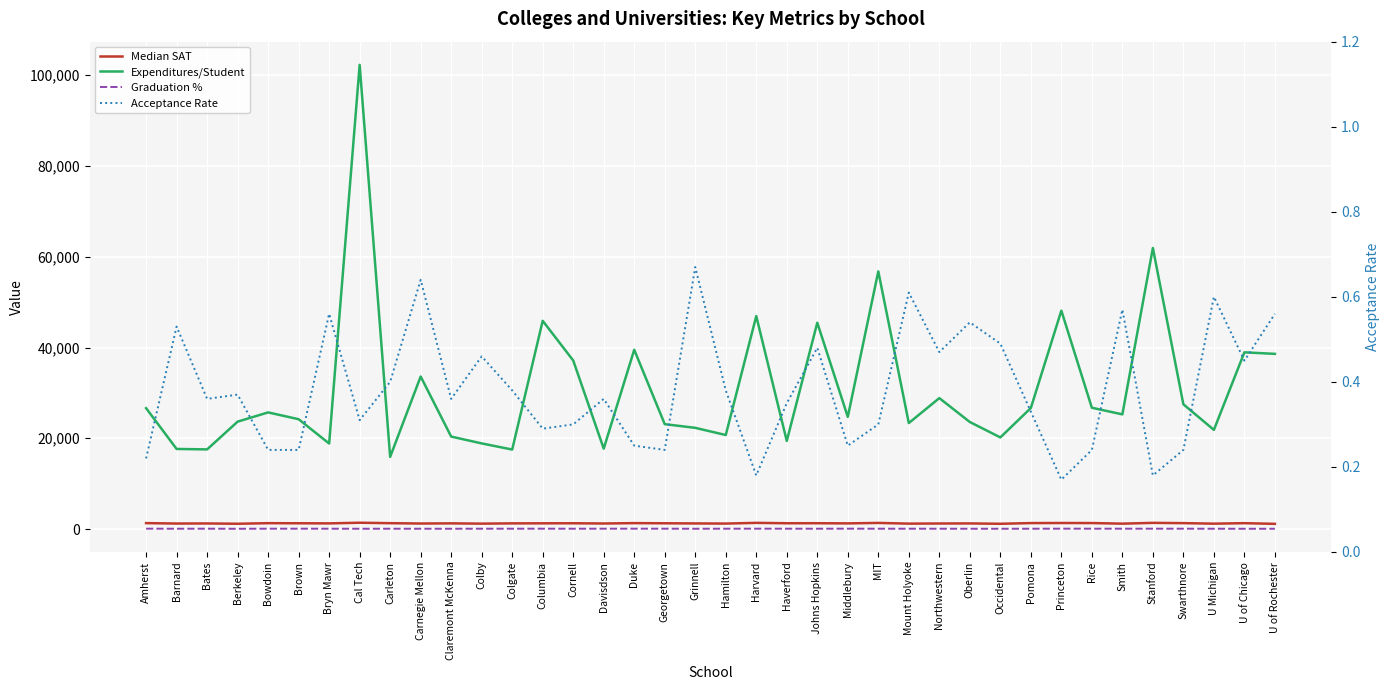

What is the total value across all series at Colgate?

18863.4